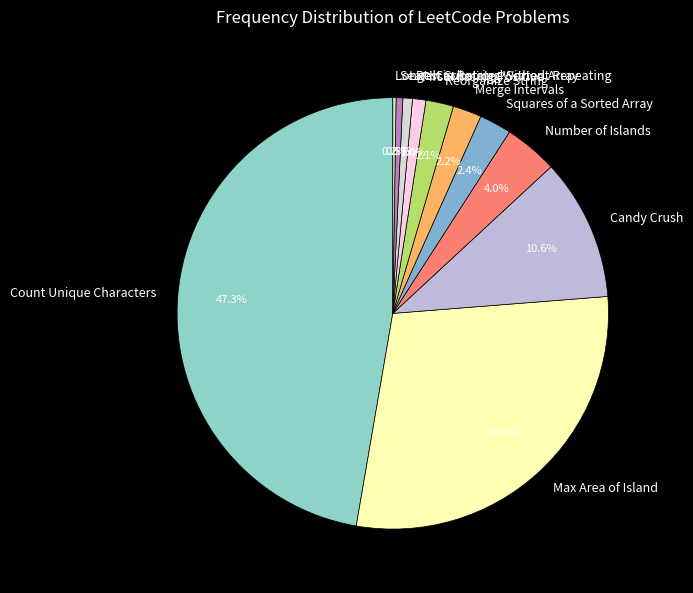

Which category has the biggest portion of the pie?

Count Unique Characters